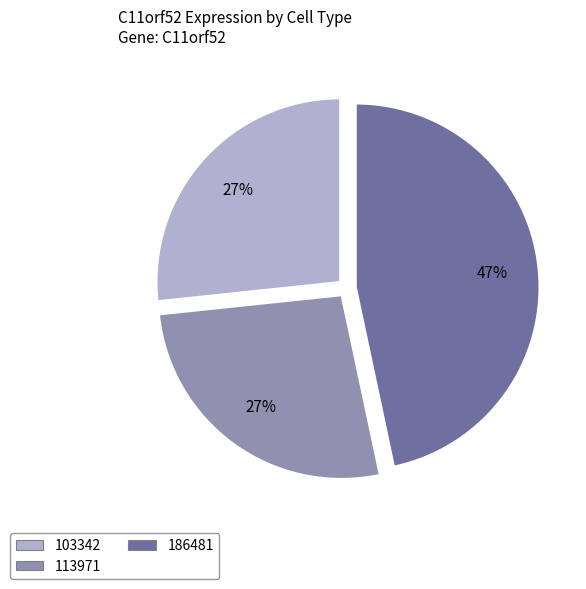

Is there a majority slice in this chart?

No